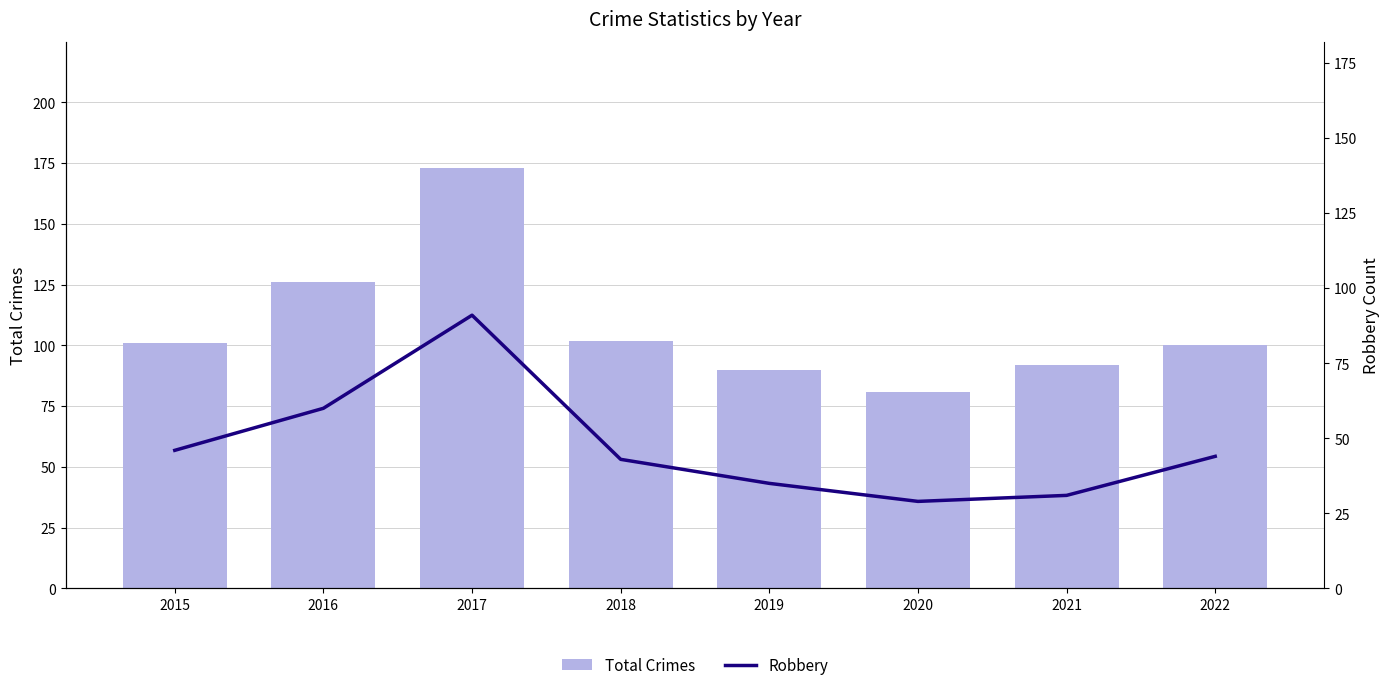

The value of Total Crimes at 2016 is 174. True or false?

False